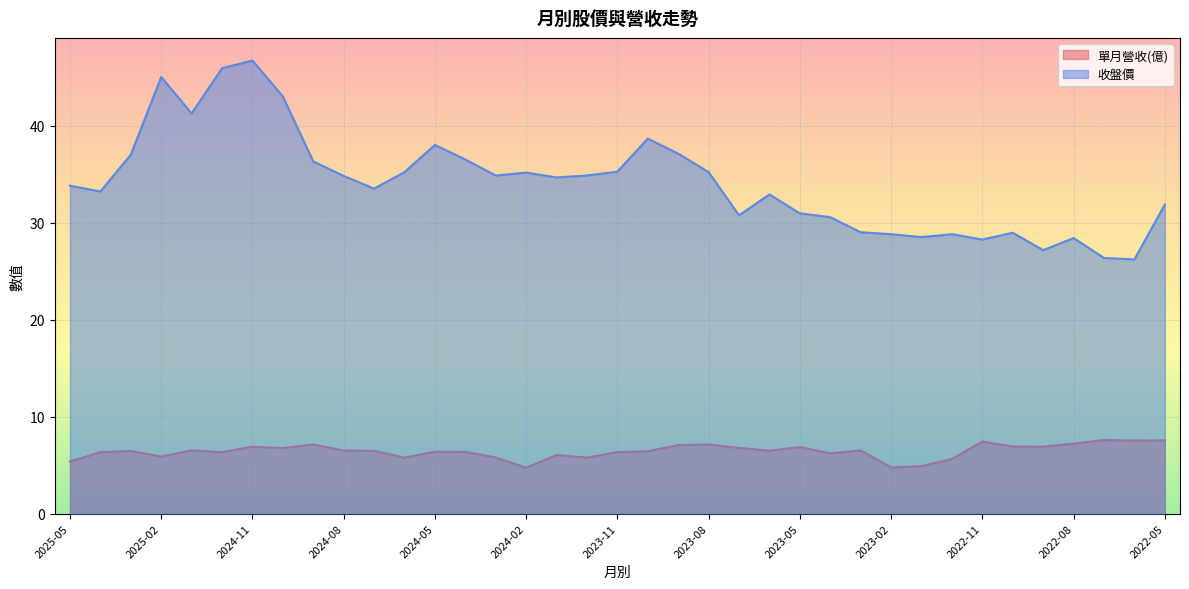

Rank the series by their average value, from lowest to highest.

單月營收(億), 收盤價